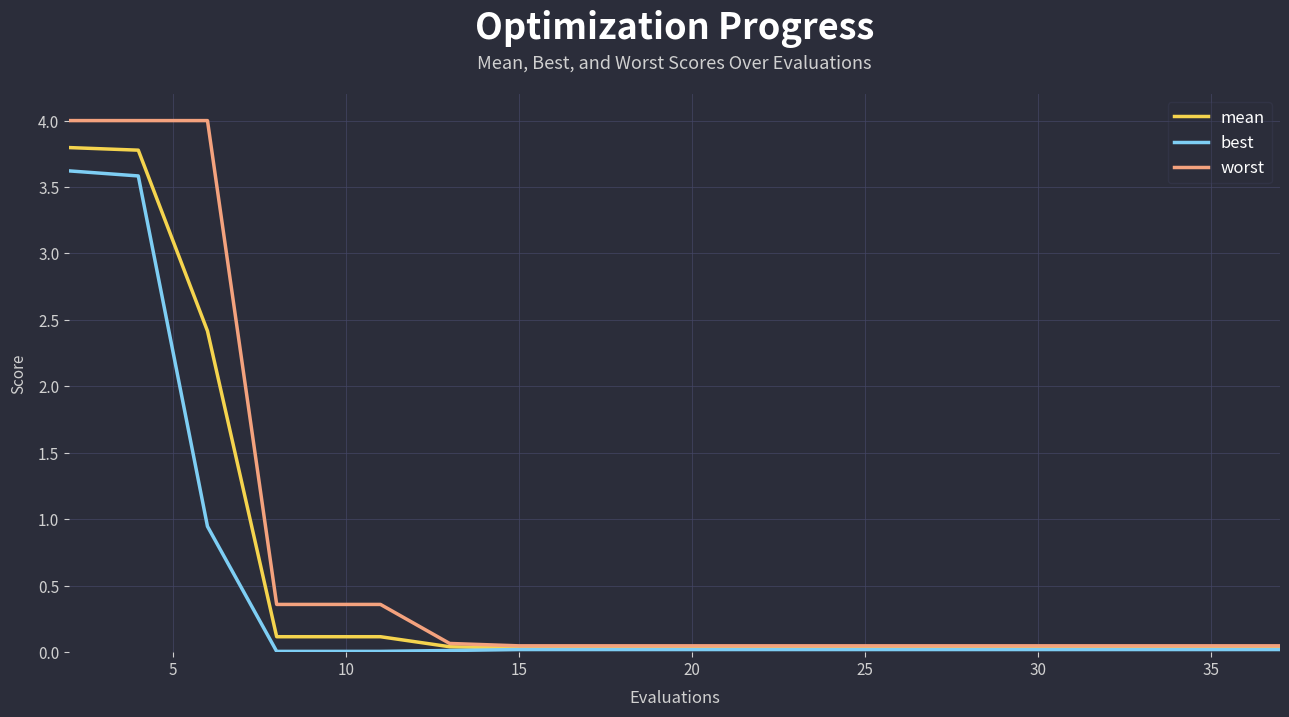

Does the chart display data point markers on the line(s)?

No